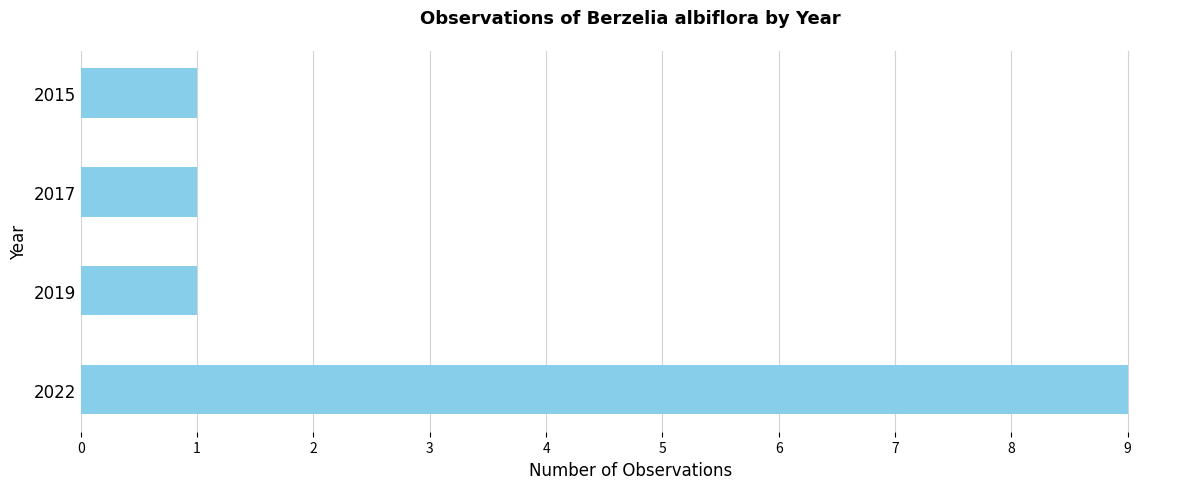

What is the ratio of the value at 2015 to the value at 2017?

1.0